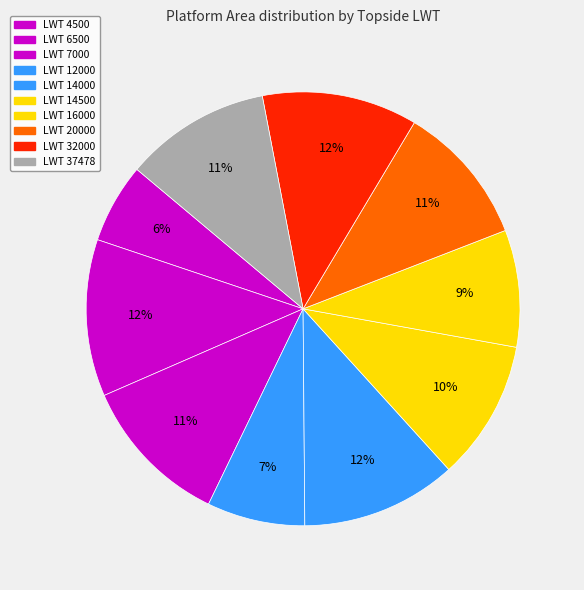

How many slices are in this pie chart?

10